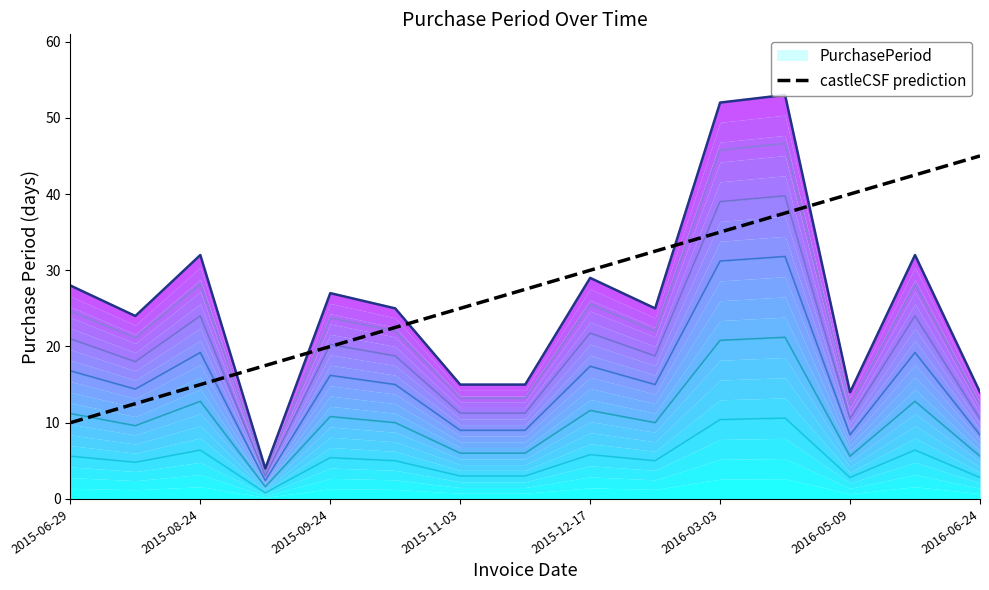

What is the lowest value of the castleCSF prediction series?

10.0